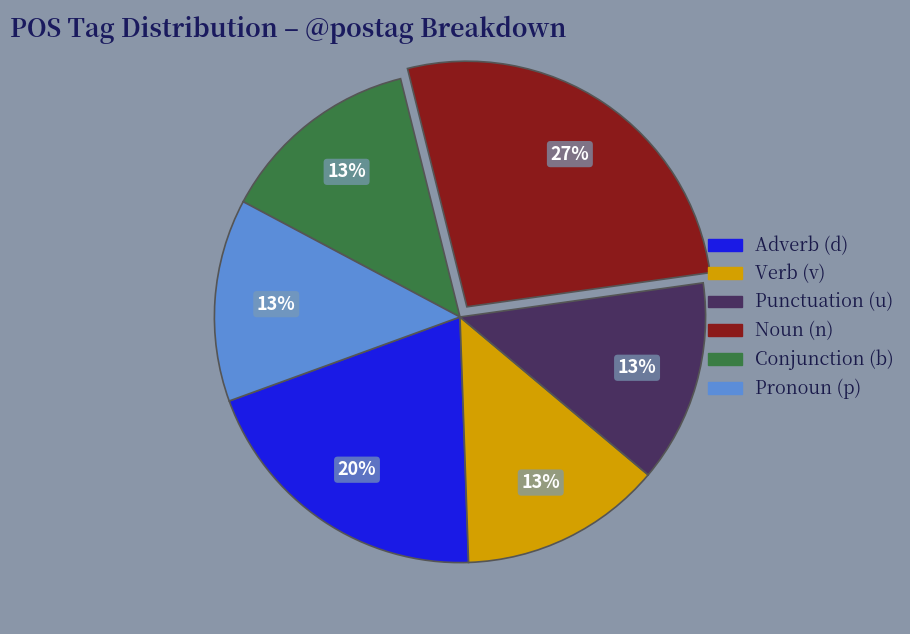

To the nearest percent, what is the average slice percentage?

17%